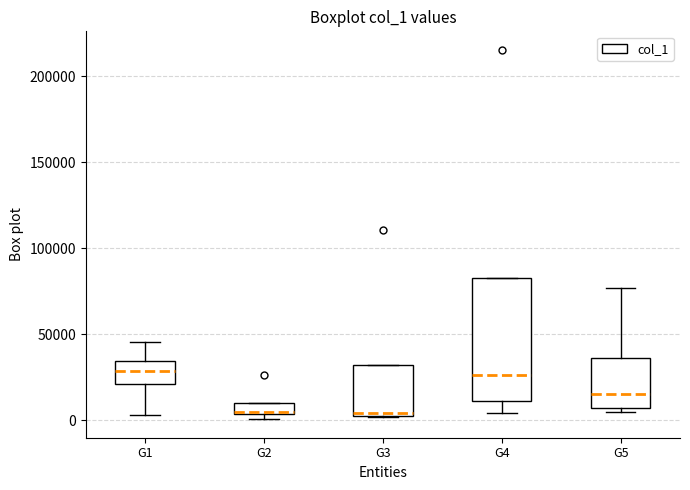

Where is the lower edge of the box for G2 on the y-axis? The values are not printed on the chart, so give them approximately, as read against the axis.

5000